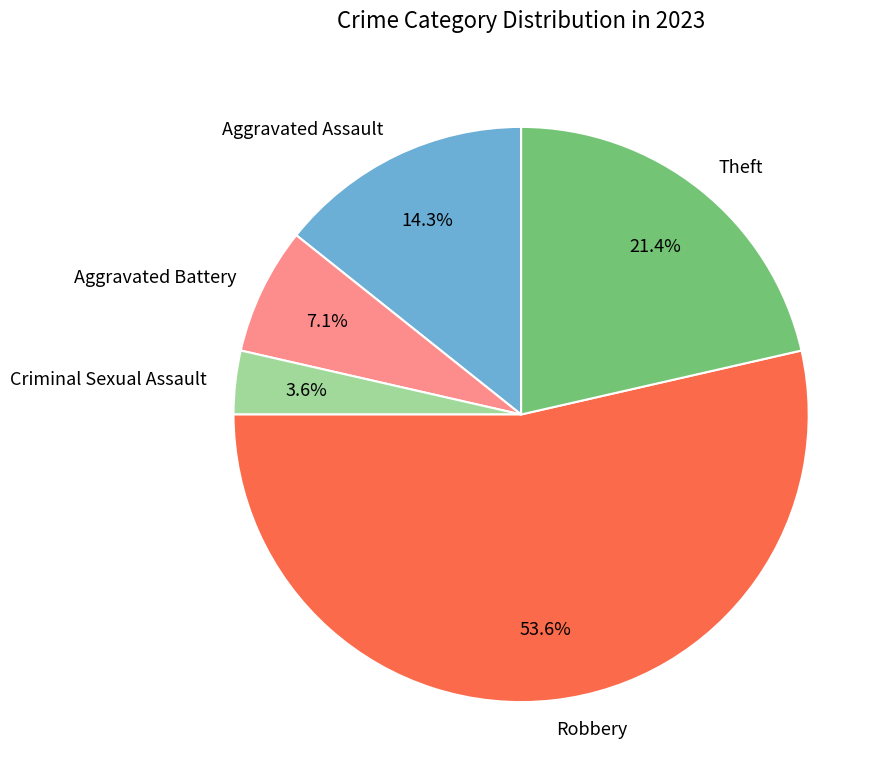

To the nearest percent, what portion does Aggravated Assault represent?

14%